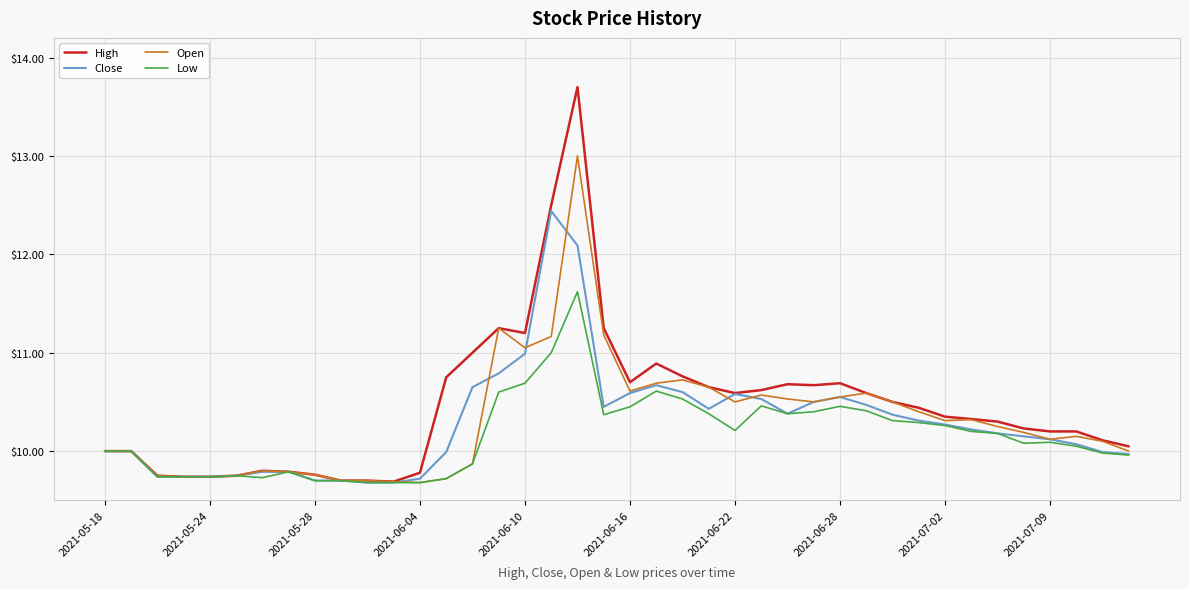

Which series has the largest range (max minus min)?

High